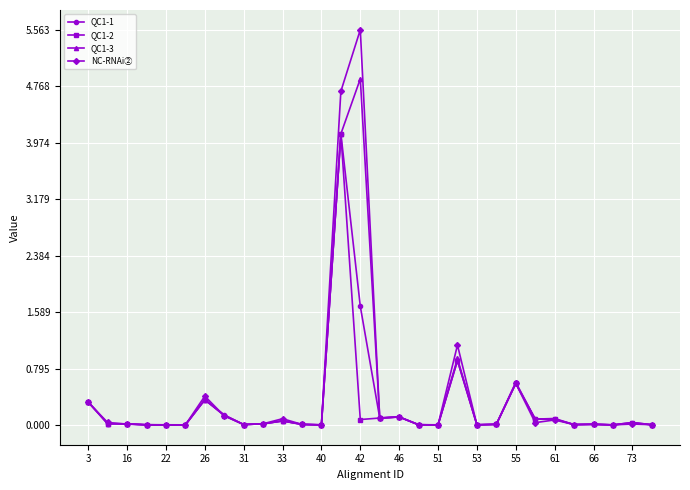

What is the value of the NC-RNAi② point at the 20th from the left?

1.1